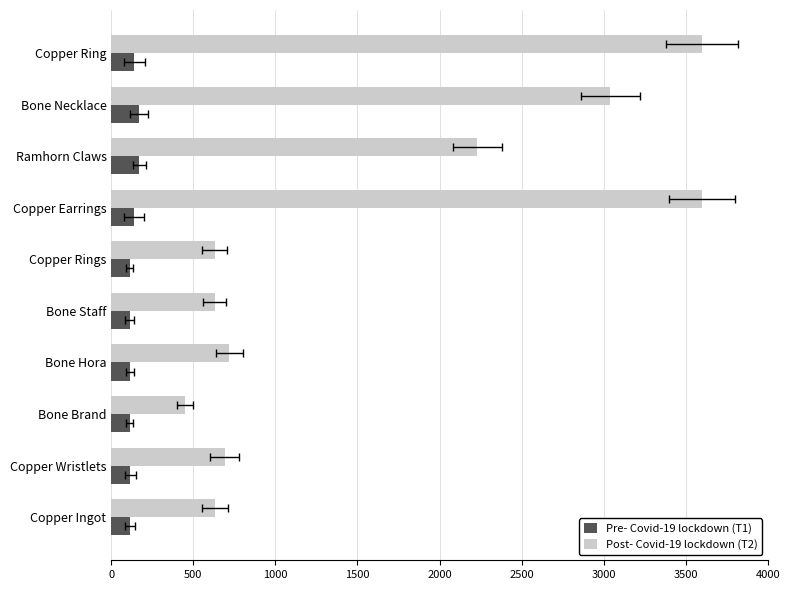

Reading left to right, transcribe all the data shown in this chart.

Pre- Covid-19 lockdown (T1): 113	116	112	112	113	112	139	170	169	139
Post- Covid-19 lockdown (T2): 630	690	450	720	630	630	3600	2230	3040	3600